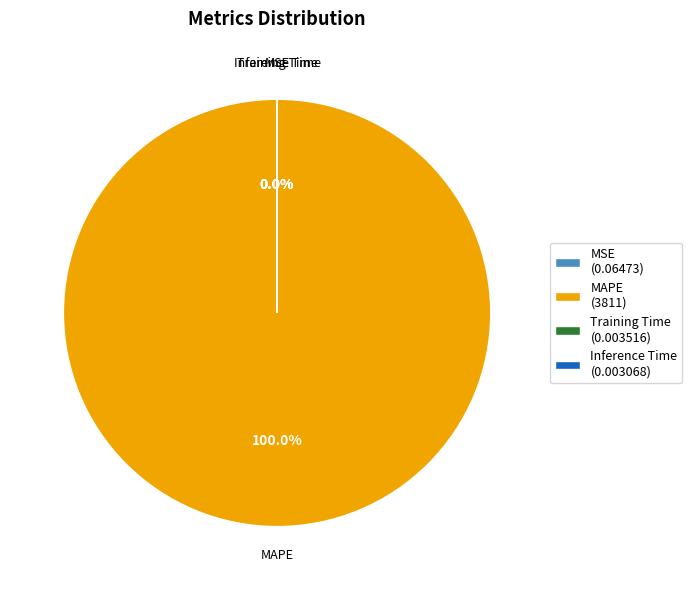

Which slice is the smallest?

Inference Time